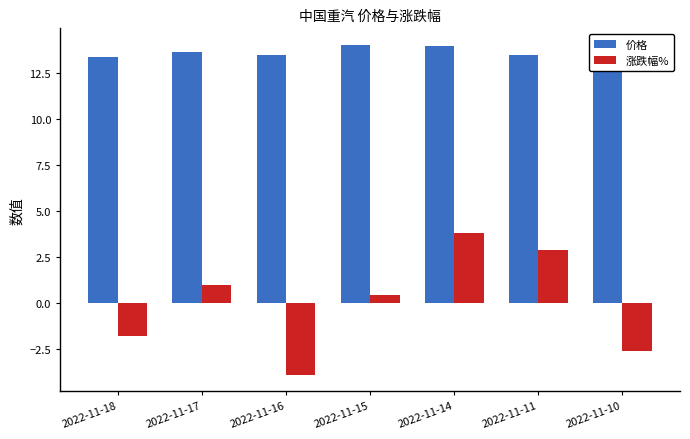

Which series has the largest total across all categories?

价格